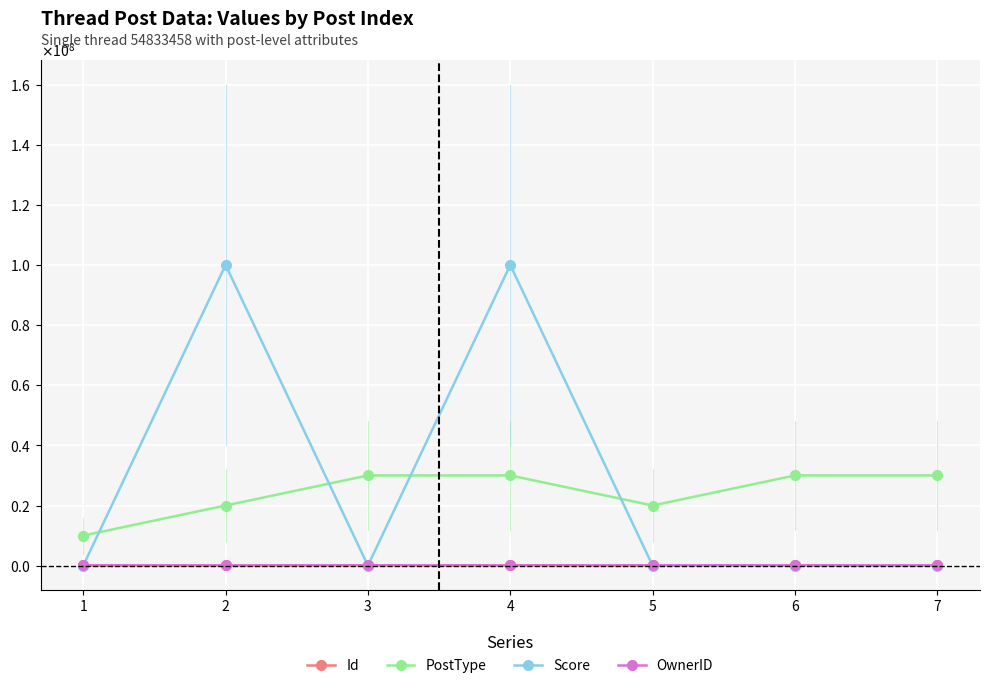

Does the chart have visible grid lines?

Yes